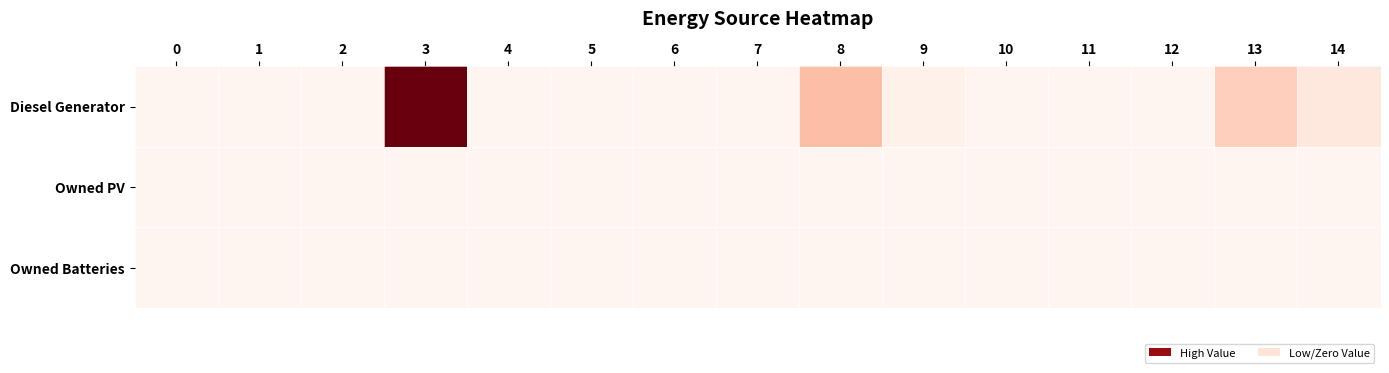

Reading left to right, extract all data points from this chart.

Diesel Generator: 0=0	1=0	2=0	3=400	4=0	5=0	6=0	7=0	8=95	9=10	10=0	11=0	12=0	13=72	14=32
Owned PV: 0=0	1=0	2=0	3=0	4=0	5=0	6=0	7=0	8=0	9=0	10=0	11=0	12=0	13=0	14=0
Owned Batteries: 0=0	1=0	2=0	3=0	4=0	5=0	6=0	7=0	8=0	9=0	10=0	11=0	12=0	13=0	14=0